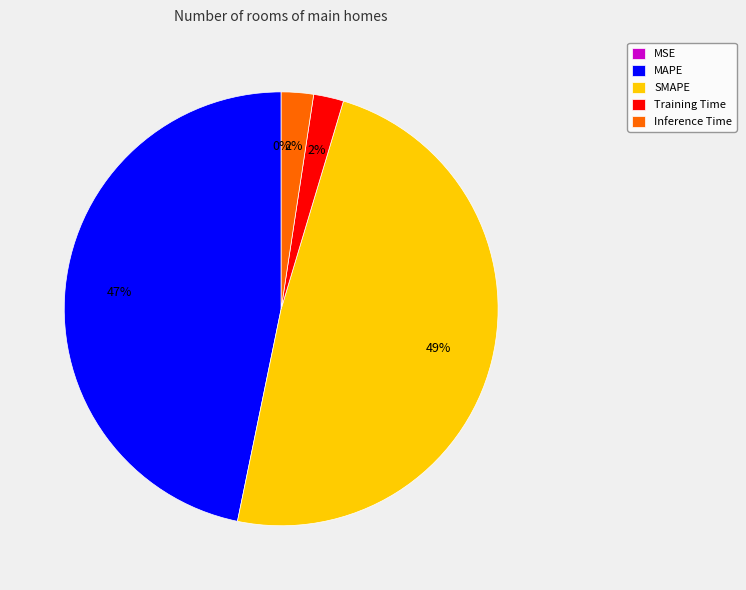

To the nearest percent, what is the difference between the largest and smallest slice percentages?

49%